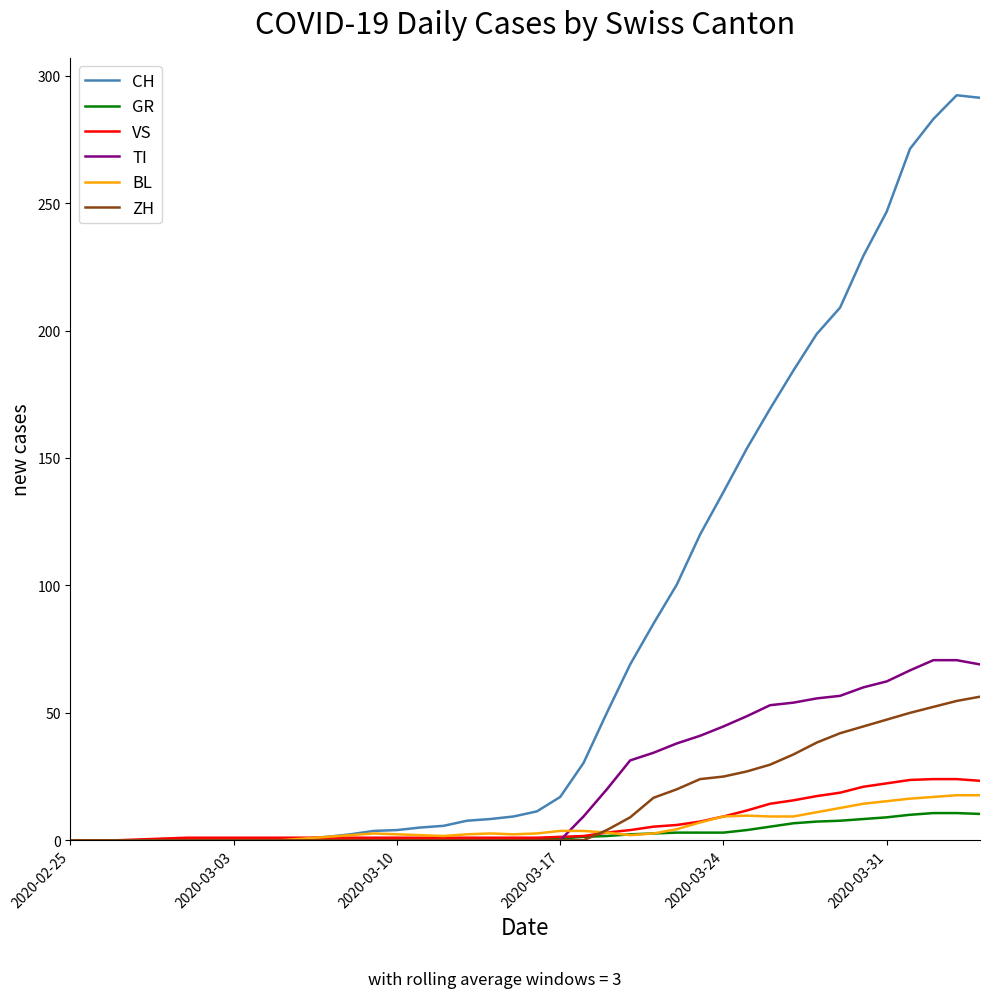

What is the difference between the second highest and second lowest values in the VS series?

24.0